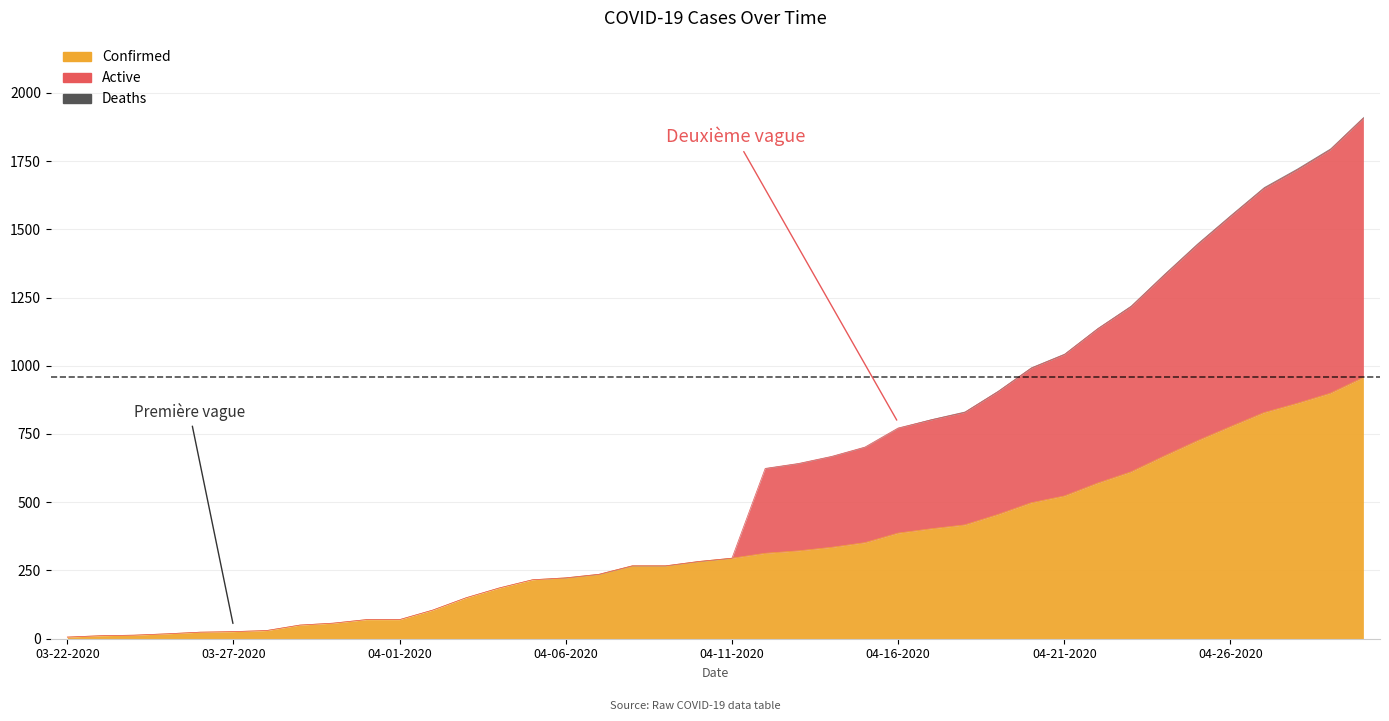

Is it true that Active equals 27 at 03-31-2020?

False